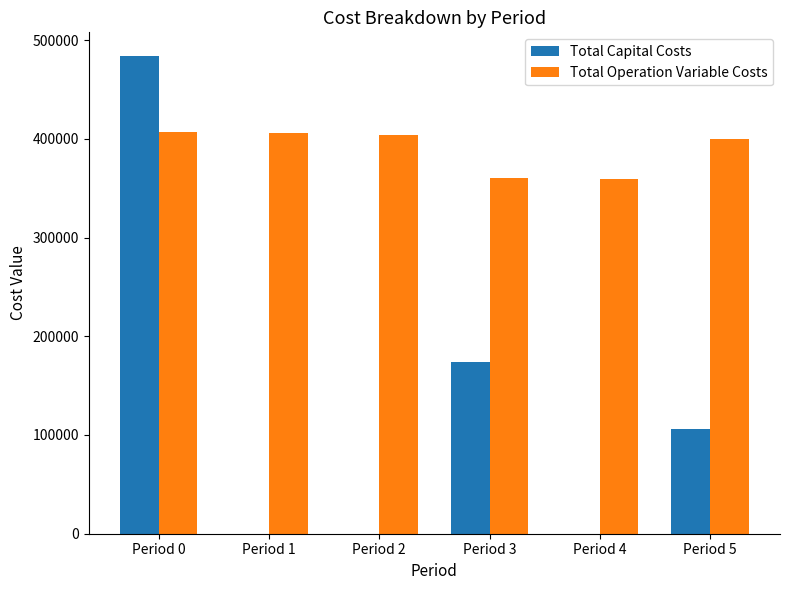

Which series has the largest total across all categories?

Total Operation Variable Costs